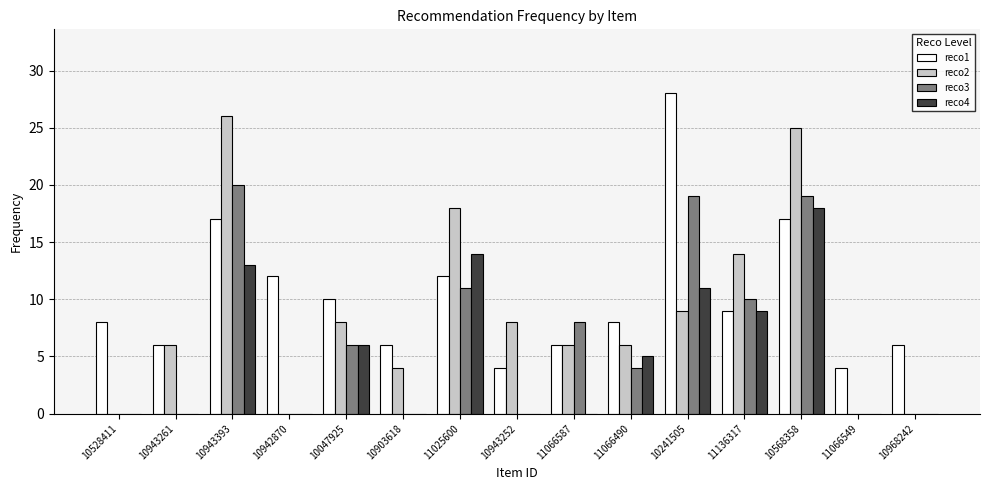

What is the greatest value displayed?

28